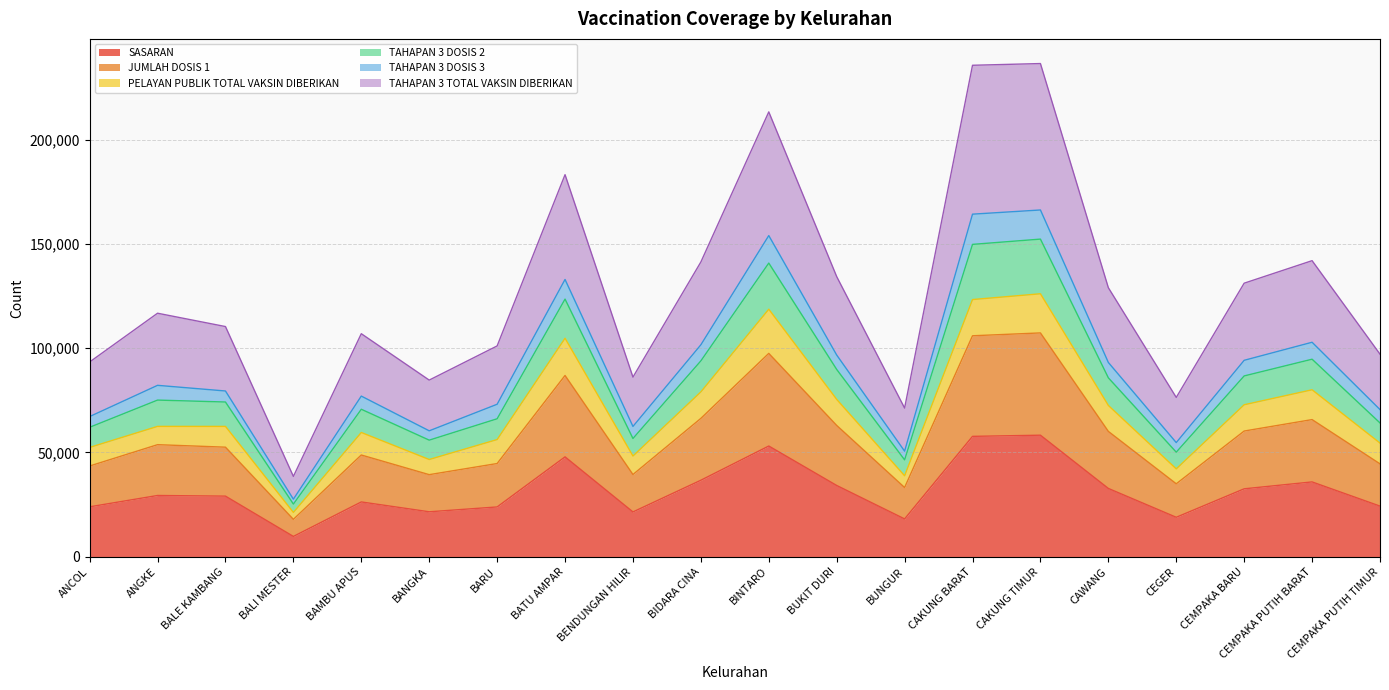

What is the smallest value displayed?

9752